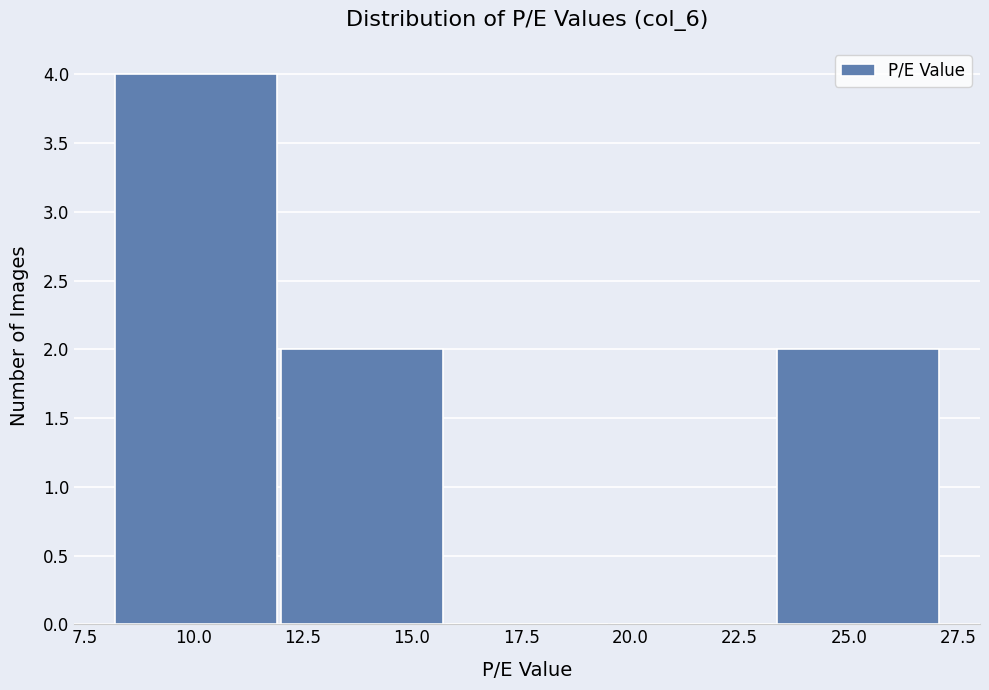

How tall is the bar that spans 12.0 to 15.5 on the x-axis? Neither the bar edges nor the heights are printed on the chart, so give them approximately, as read against the axes.

2